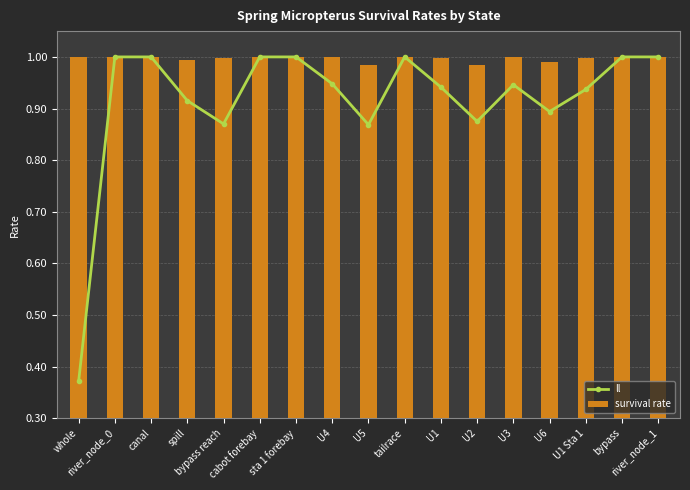

Does the chart contain stacked bars?

No